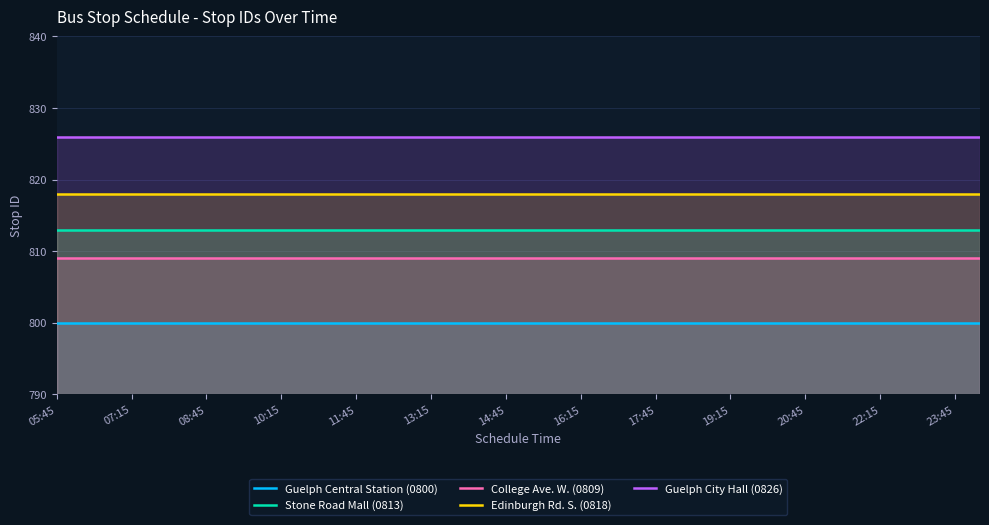

Read the Guelph City Hall (0826) value at 23:45.

826